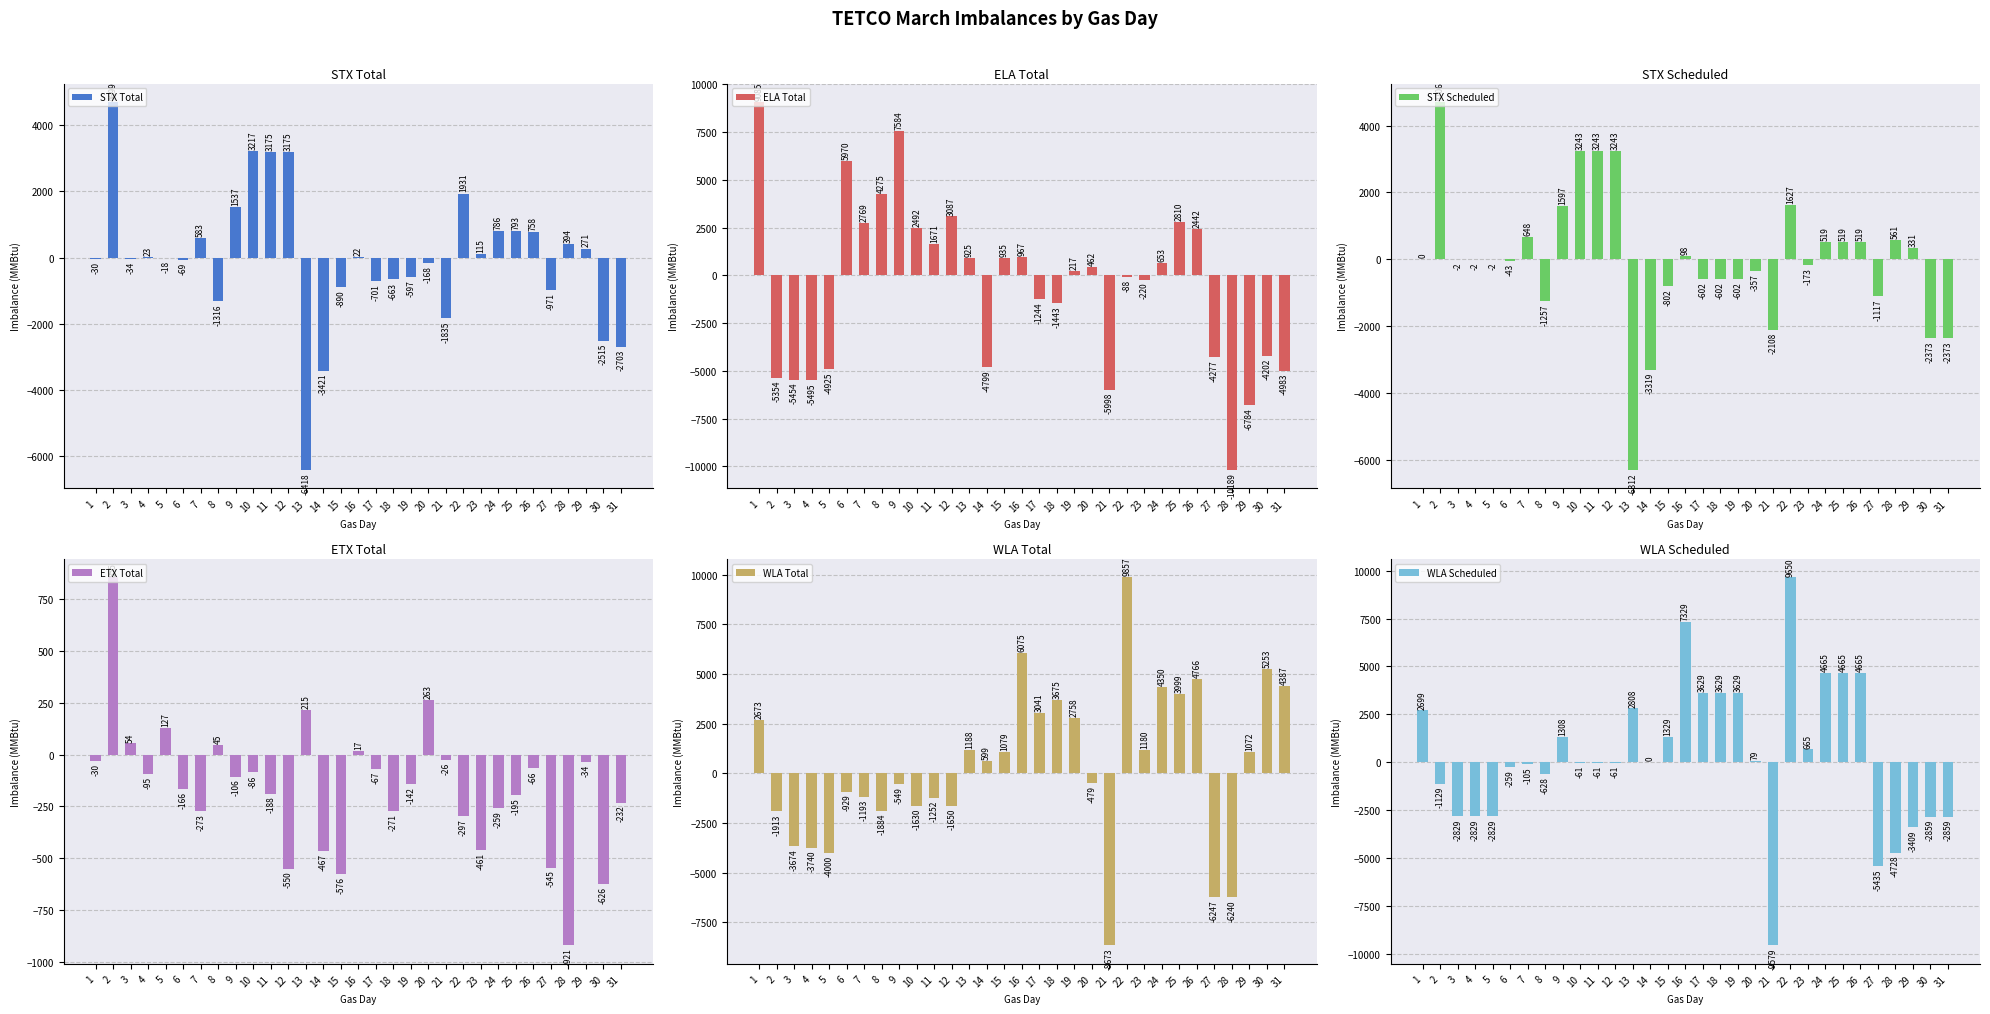

Reading left to right, transcribe all the data shown in this chart.

STX Total: 1=-30	2=4699	3=-34	4=23	5=-18	6=-69	7=583	8=-1316	9=1537	10=3217	11=3175	12=3175	13=-6418	14=-3421	15=-890	16=22	17=-701	18=-663	19=-597	20=-168	21=-1835	22=1931	23=115	24=786	25=793	26=758	27=-971	28=394	29=271	30=-2515	31=-2703
ELA Total: 1=9085	2=-5354	3=-5454	4=-5495	5=-4925	6=5970	7=2769	8=4275	9=7584	10=2492	11=1671	12=3087	13=925	14=-4799	15=935	16=967	17=-1244	18=-1443	19=217	20=462	21=-5998	22=-88	23=-220	24=653	25=2810	26=2442	27=-4277	28=-10189	29=-6784	30=-4202	31=-4983
STX Scheduled: 1=0	2=4706	3=-2	4=-2	5=-2	6=-43	7=648	8=-1257	9=1597	10=3243	11=3243	12=3243	13=-6312	14=-3319	15=-802	16=98	17=-602	18=-602	19=-602	20=-357	21=-2108	22=1627	23=-173	24=519	25=519	26=519	27=-1117	28=561	29=331	30=-2373	31=-2373
ETX Total: 1=-30	2=855	3=54	4=-95	5=127	6=-166	7=-273	8=45	9=-106	10=-86	11=-188	12=-550	13=215	14=-467	15=-576	16=17	17=-67	18=-271	19=-142	20=263	21=-26	22=-297	23=-461	24=-259	25=-195	26=-66	27=-545	28=-921	29=-34	30=-626	31=-232
WLA Total: 1=2673	2=-1913	3=-3674	4=-3740	5=-4000	6=-929	7=-1193	8=-1884	9=-549	10=-1630	11=-1252	12=-1650	13=1188	14=599	15=1079	16=6075	17=3041	18=3675	19=2758	20=-479	21=-8673	22=9857	23=1180	24=4350	25=3999	26=4766	27=-6247	28=-6240	29=1072	30=5253	31=4387
WLA Scheduled: 1=2699	2=-1129	3=-2829	4=-2829	5=-2829	6=-259	7=-105	8=-628	9=1308	10=-61	11=-61	12=-61	13=2808	14=0	15=1329	16=7329	17=3629	18=3629	19=3629	20=79	21=-9579	22=9650	23=665	24=4665	25=4665	26=4665	27=-5435	28=-4728	29=-3409	30=-2859	31=-2859